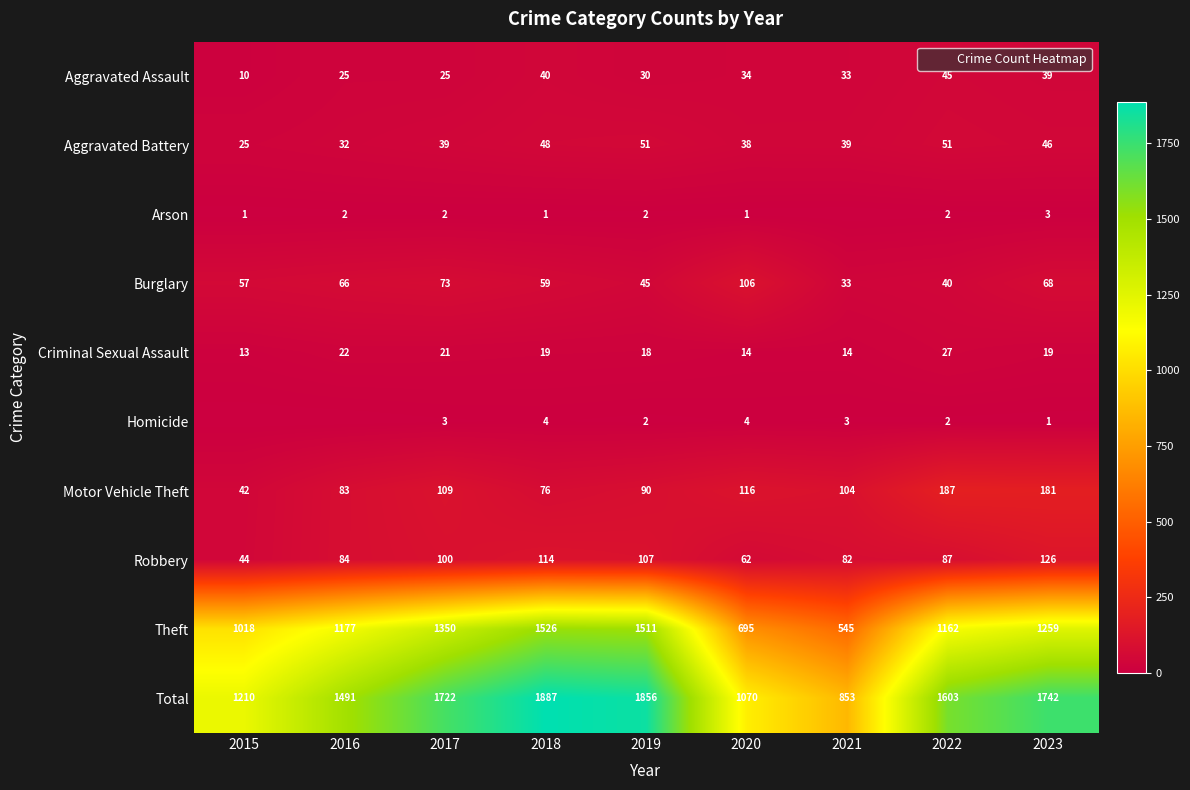

Where is Homicide nearest to the value 2?

2019